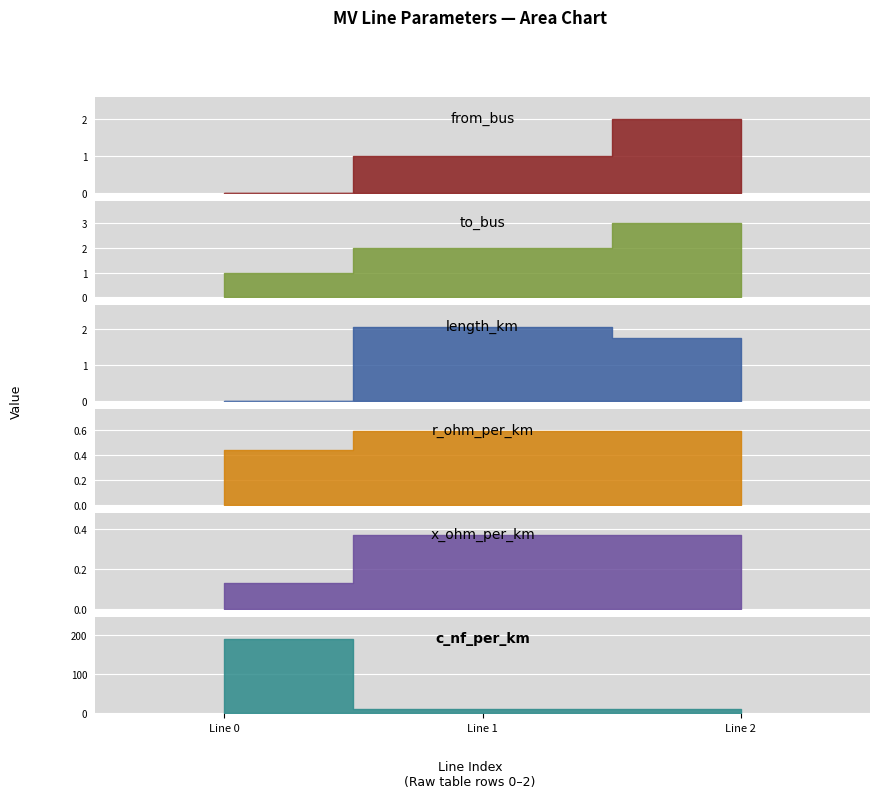

What is the spread (max minus min) of values at Line 2?

9.1